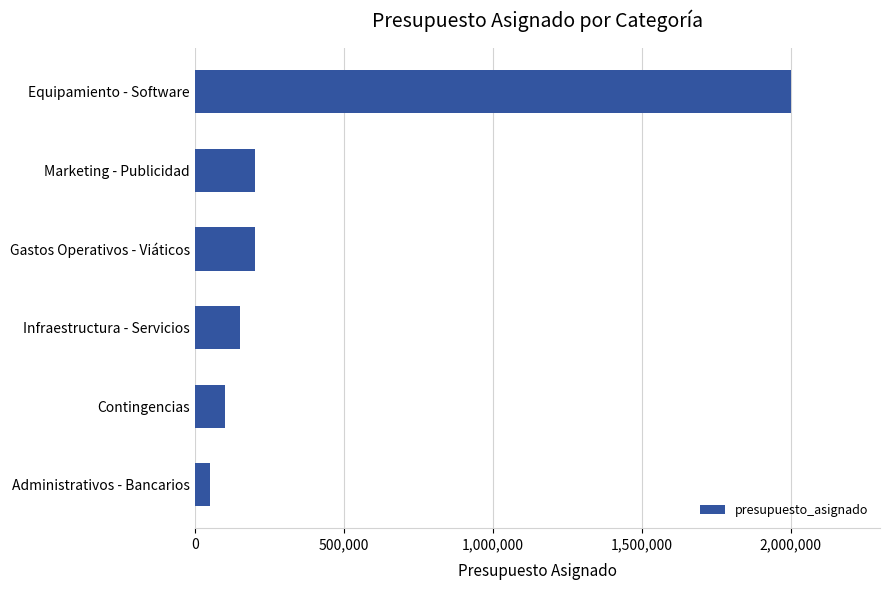

What is the approximate value at Infraestructura - Servicios?

150000